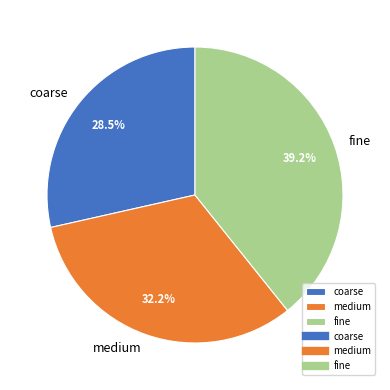

To the nearest percent, what portion does fine represent?

39%